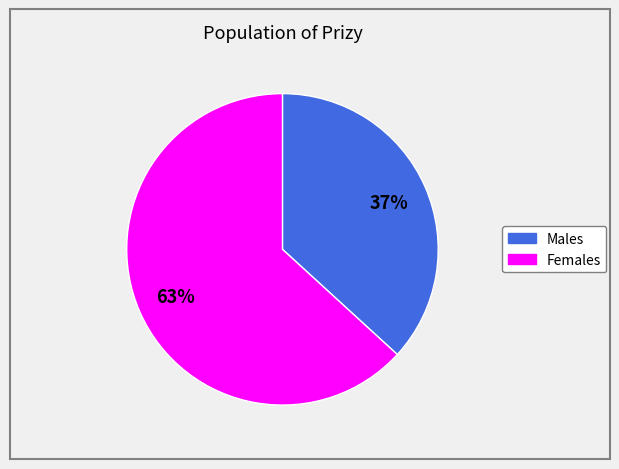

To the nearest percent, what is the difference between the largest and smallest slice percentages?

26%